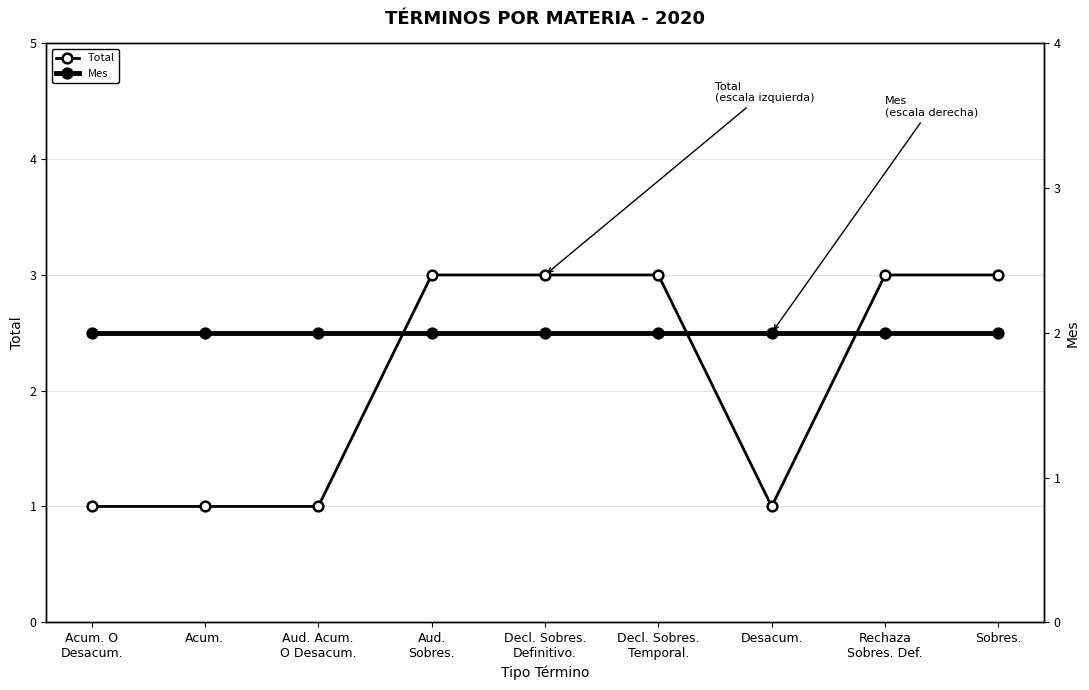

What is the label of the 3rd point from the left?

Aud. Acum.
O Desacum.